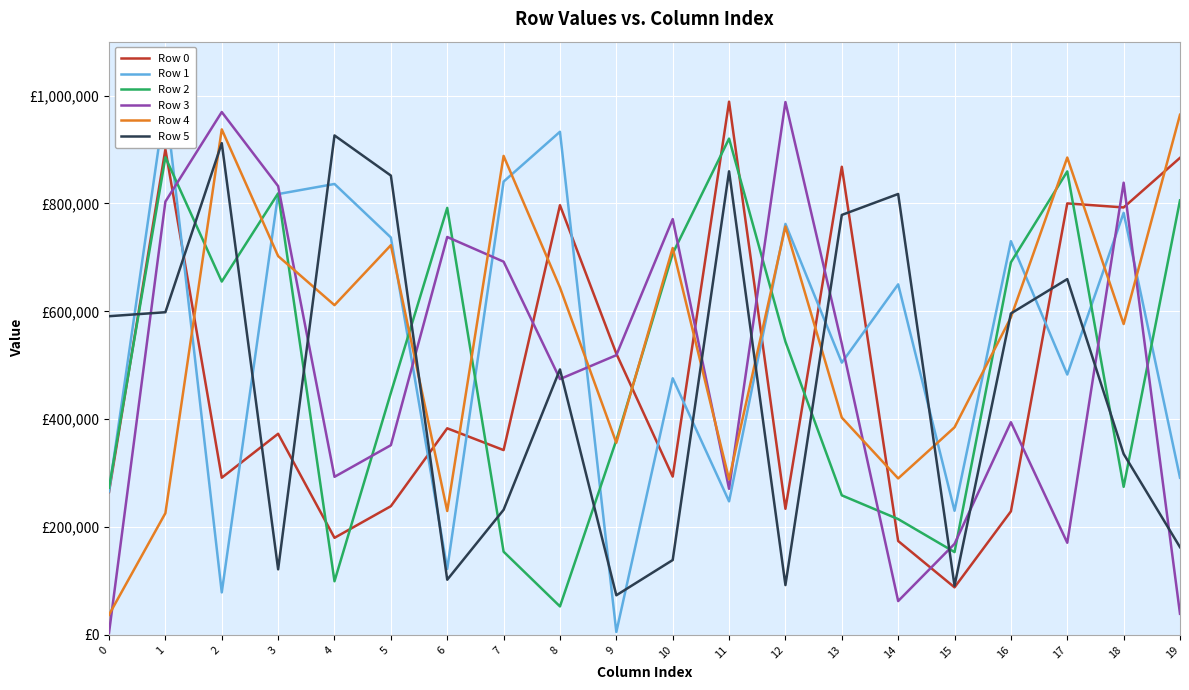

How many times do Row 2 and Row 1 cross each other?

10